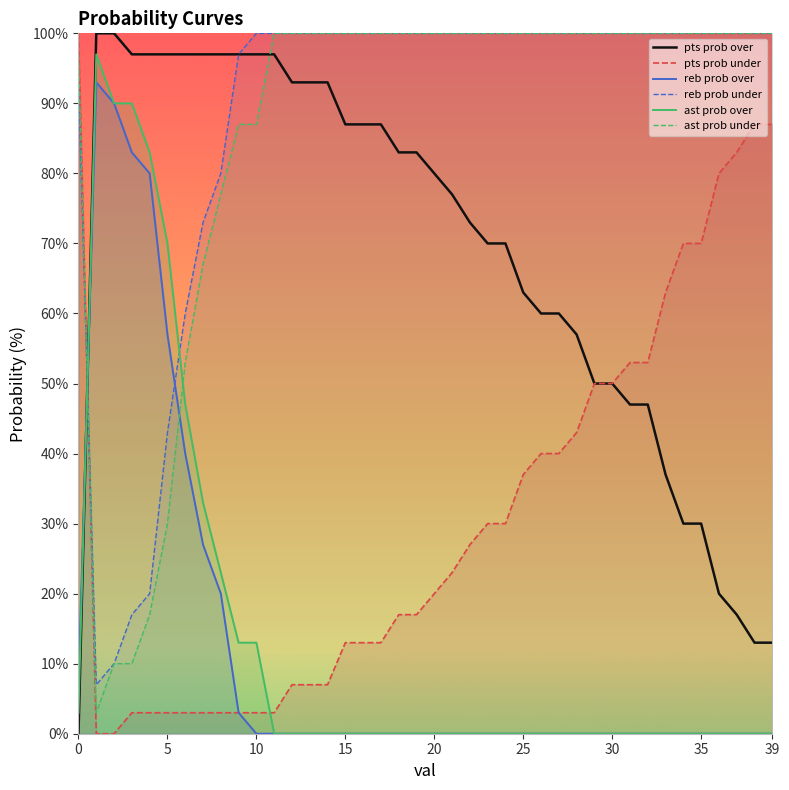

Reading right to left, extract all data points from this chart.

pts prob over: 13	13	17	20	30	30	37	47	47	50	50	57	60	60	63	70	70	73	77	80	83	83	87	87	87	93	93	93	97	97	97	97	97	97	97	97	97	100	100	0
pts prob under: 87	87	83	80	70	70	63	53	53	50	50	43	40	40	37	30	30	27	23	20	17	17	13	13	13	7	7	7	3	3	3	3	3	3	3	3	3	0	0	100
reb prob over: 0	0	0	0	0	0	0	0	0	0	0	0	0	0	0	0	0	0	0	0	0	0	0	0	0	0	0	0	0	0	3	20	27	40	57	80	83	90	93	7
reb prob under: 100	100	100	100	100	100	100	100	100	100	100	100	100	100	100	100	100	100	100	100	100	100	100	100	100	100	100	100	100	100	97	80	73	60	43	20	17	10	7	93
ast prob over: 0	0	0	0	0	0	0	0	0	0	0	0	0	0	0	0	0	0	0	0	0	0	0	0	0	0	0	0	0	13	13	23	33	47	70	83	90	90	97	3
ast prob under: 100	100	100	100	100	100	100	100	100	100	100	100	100	100	100	100	100	100	100	100	100	100	100	100	100	100	100	100	100	87	87	77	67	53	30	17	10	10	3	97